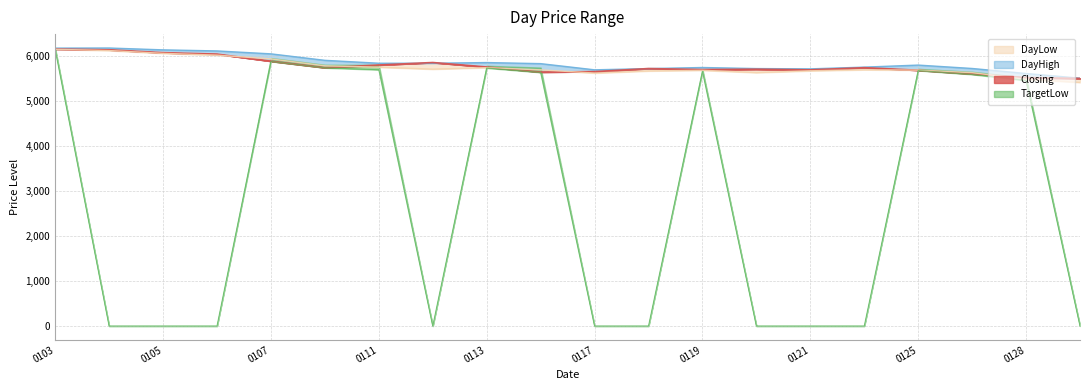

Which series ends up on top after the final intersection of DayHigh and Closing?

DayHigh